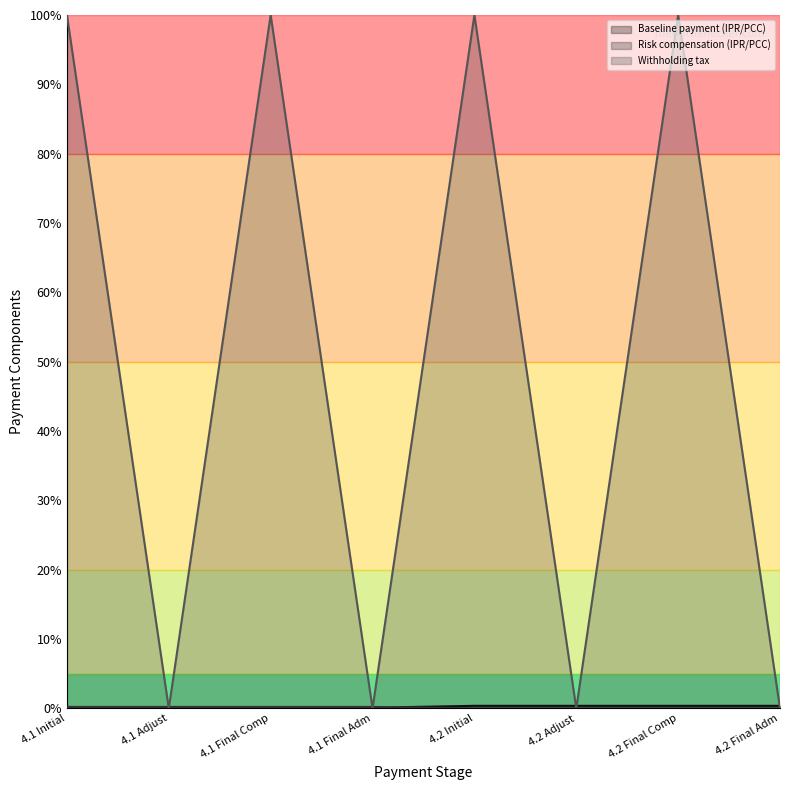

At which label does Withholding tax reach its minimum?

4.1 Adjust